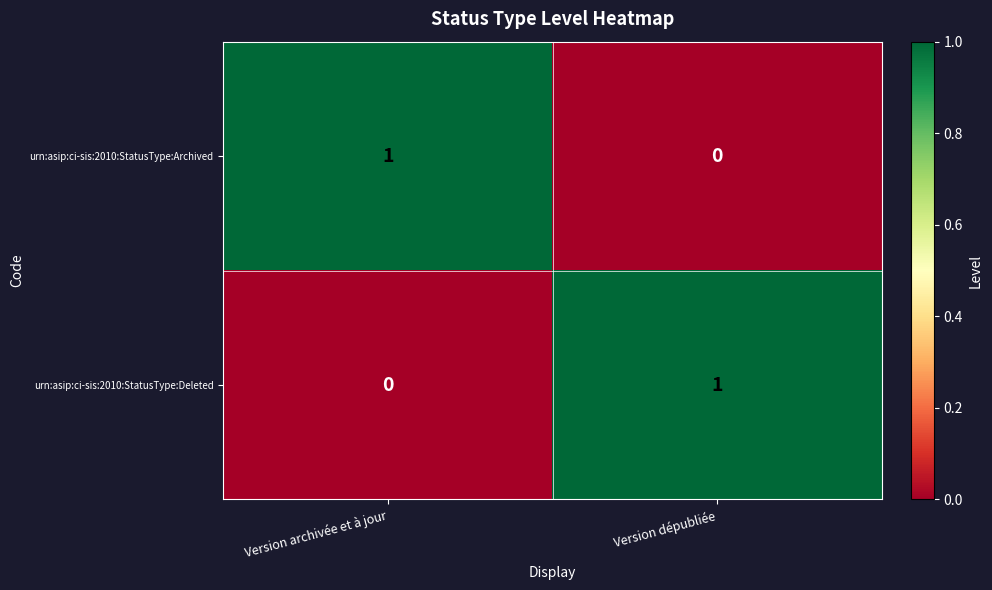

Reading left to right, extract all data points from this chart.

urn:asip:ci-sis:2010:StatusType:Archived: Version archivée et à jour=1	Version dépubliée=0
urn:asip:ci-sis:2010:StatusType:Deleted: Version archivée et à jour=0	Version dépubliée=1